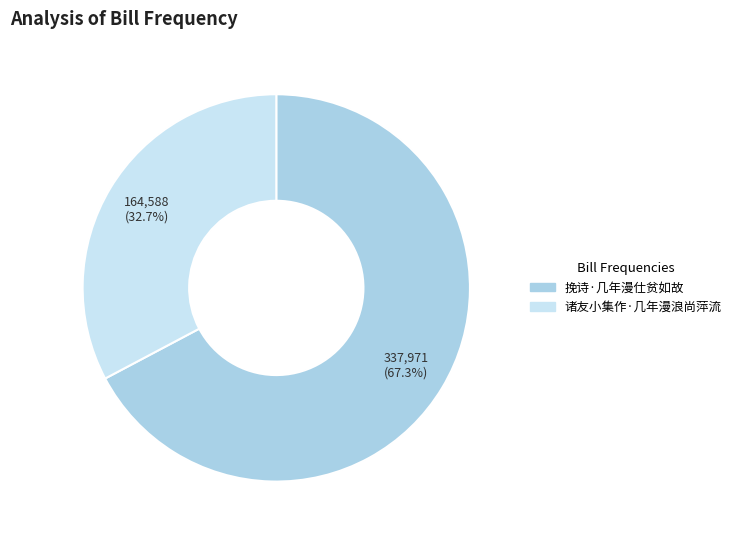

How many slices are in this pie chart?

2